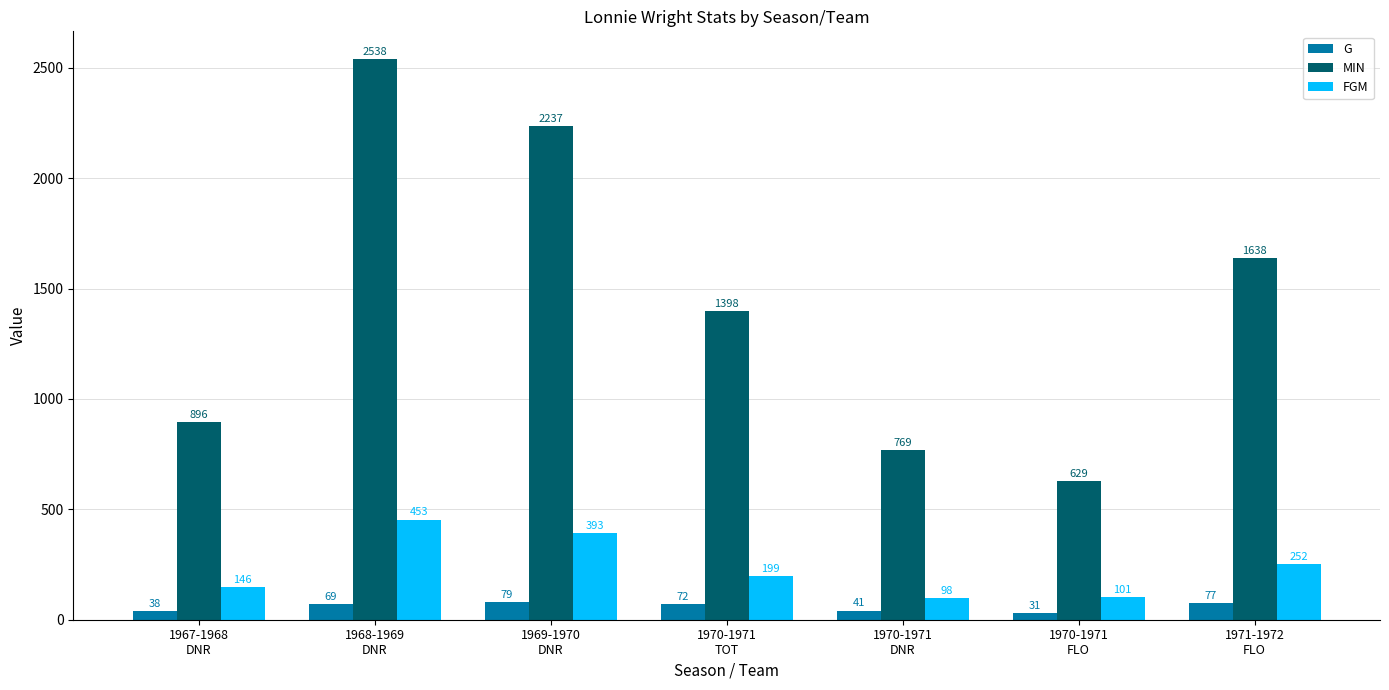

Reading left to right, list all the values displayed in this chart.

G: 38	69	79	72	41	31	77
MIN: 896	2538	2237	1398	769	629	1638
FGM: 146	453	393	199	98	101	252